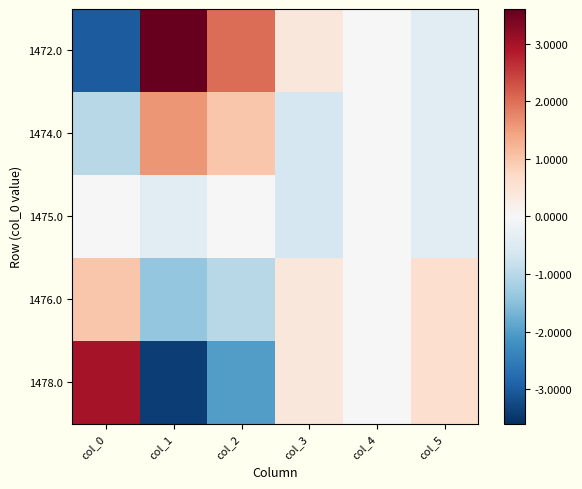

Which label corresponds to the smallest value in the chart?

col_1